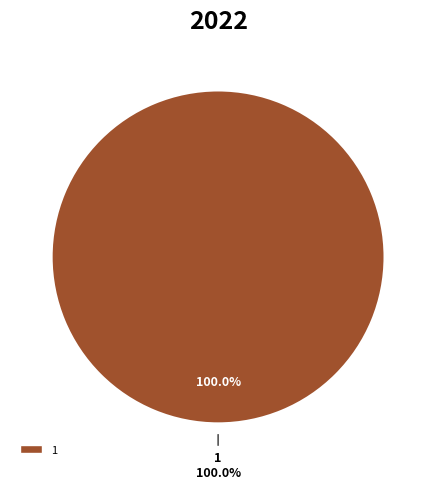

To the nearest percent, what portion does 1 represent?

100%